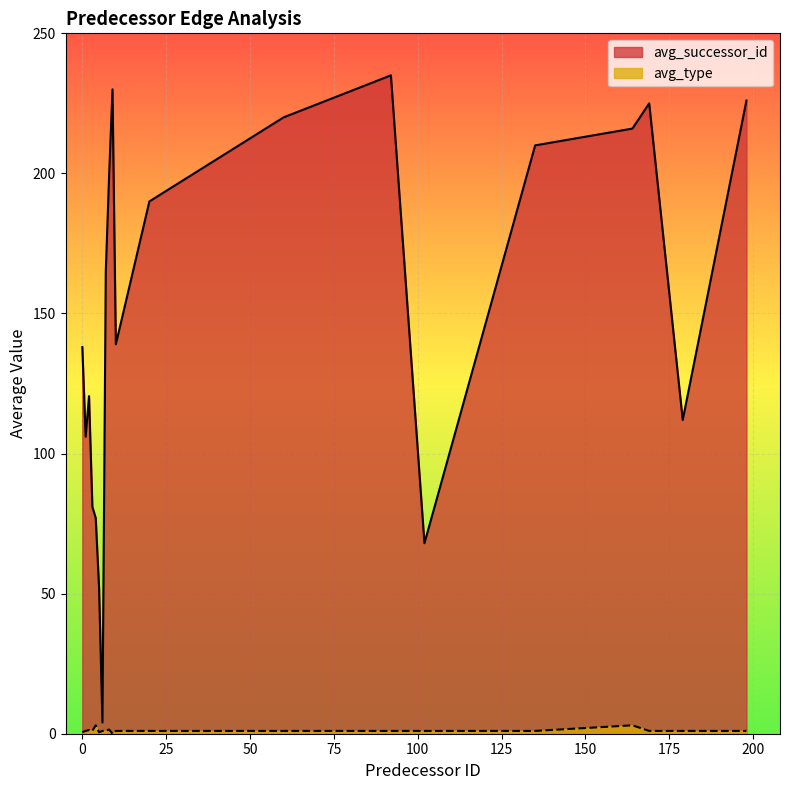

At which label does avg_type first exceed 1?

2